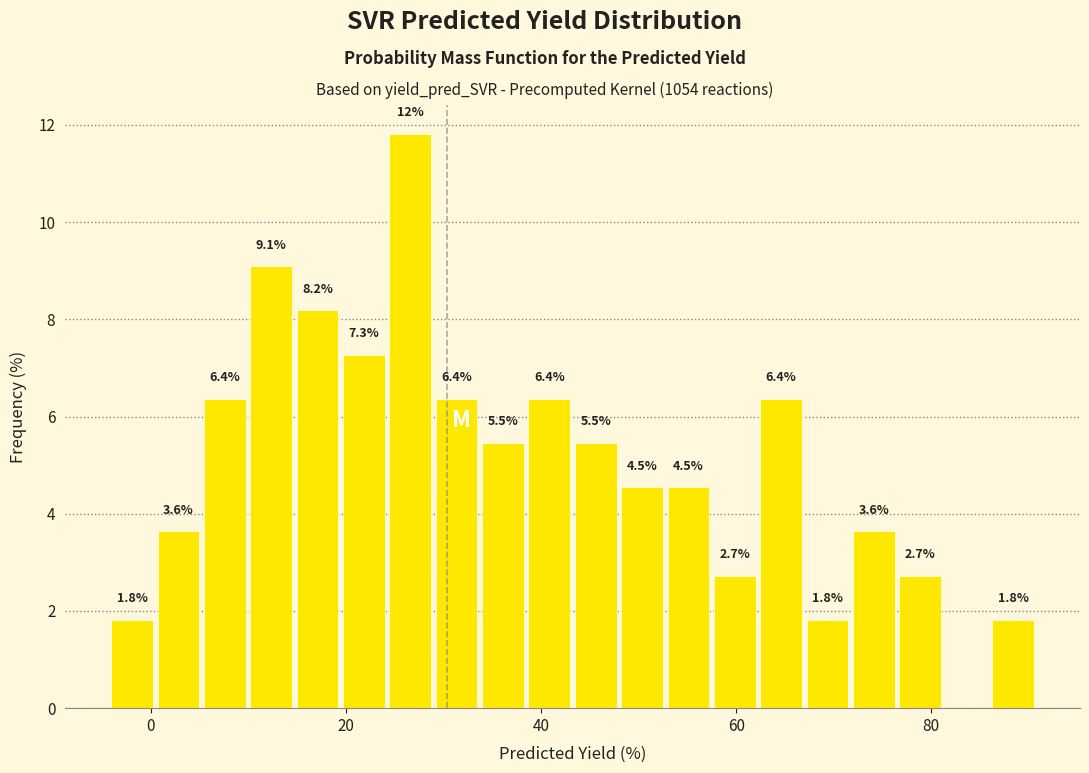

Around what value on the x-axis is the tallest bar? Give the approximate position of its centre, as read against the axis.

26